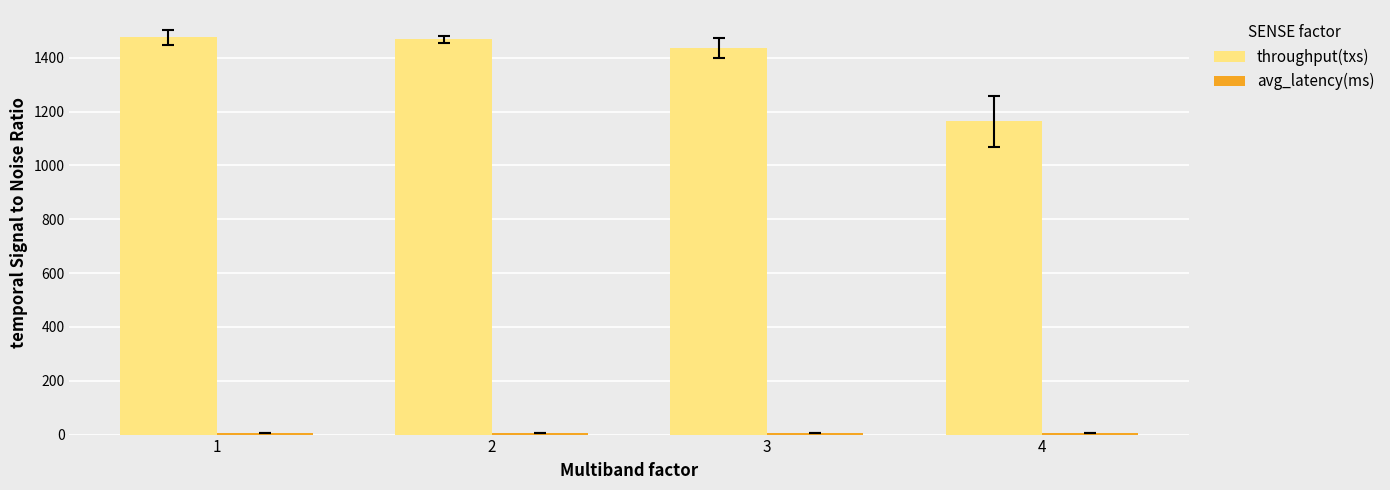

Which series has the largest total across all categories?

throughput(txs)